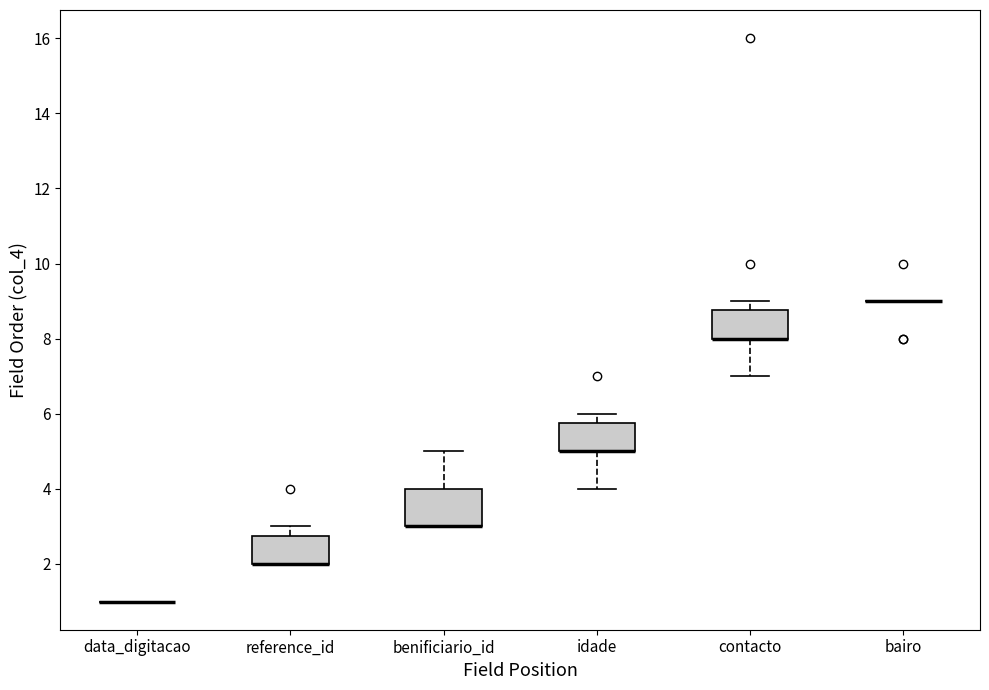

Reading left to right, read every box against the y-axis: the position of its median line, the range the box covers, and the ends of its whiskers. The values are not printed on the chart, so give them approximately, as read against the axis.

data_digitacao: box collapsed to a line at 1.0, whiskers 1.0 to 1.0
reference_id: median 2.0 (drawn on the box's lower edge), box 2.0 to 2.8, whiskers 2.0 to 3.0
benificiario_id: median 3.0 (drawn on the box's lower edge), box 3.0 to 4.0, whiskers 3.0 to 5.0
idade: median 5.0 (drawn on the box's lower edge), box 5.0 to 5.8, whiskers 4.0 to 6.0
contacto: median 8.0 (drawn on the box's lower edge), box 8.0 to 8.8, whiskers 7.0 to 9.0
bairo: box collapsed to a line at 9.0, whiskers 9.0 to 9.0